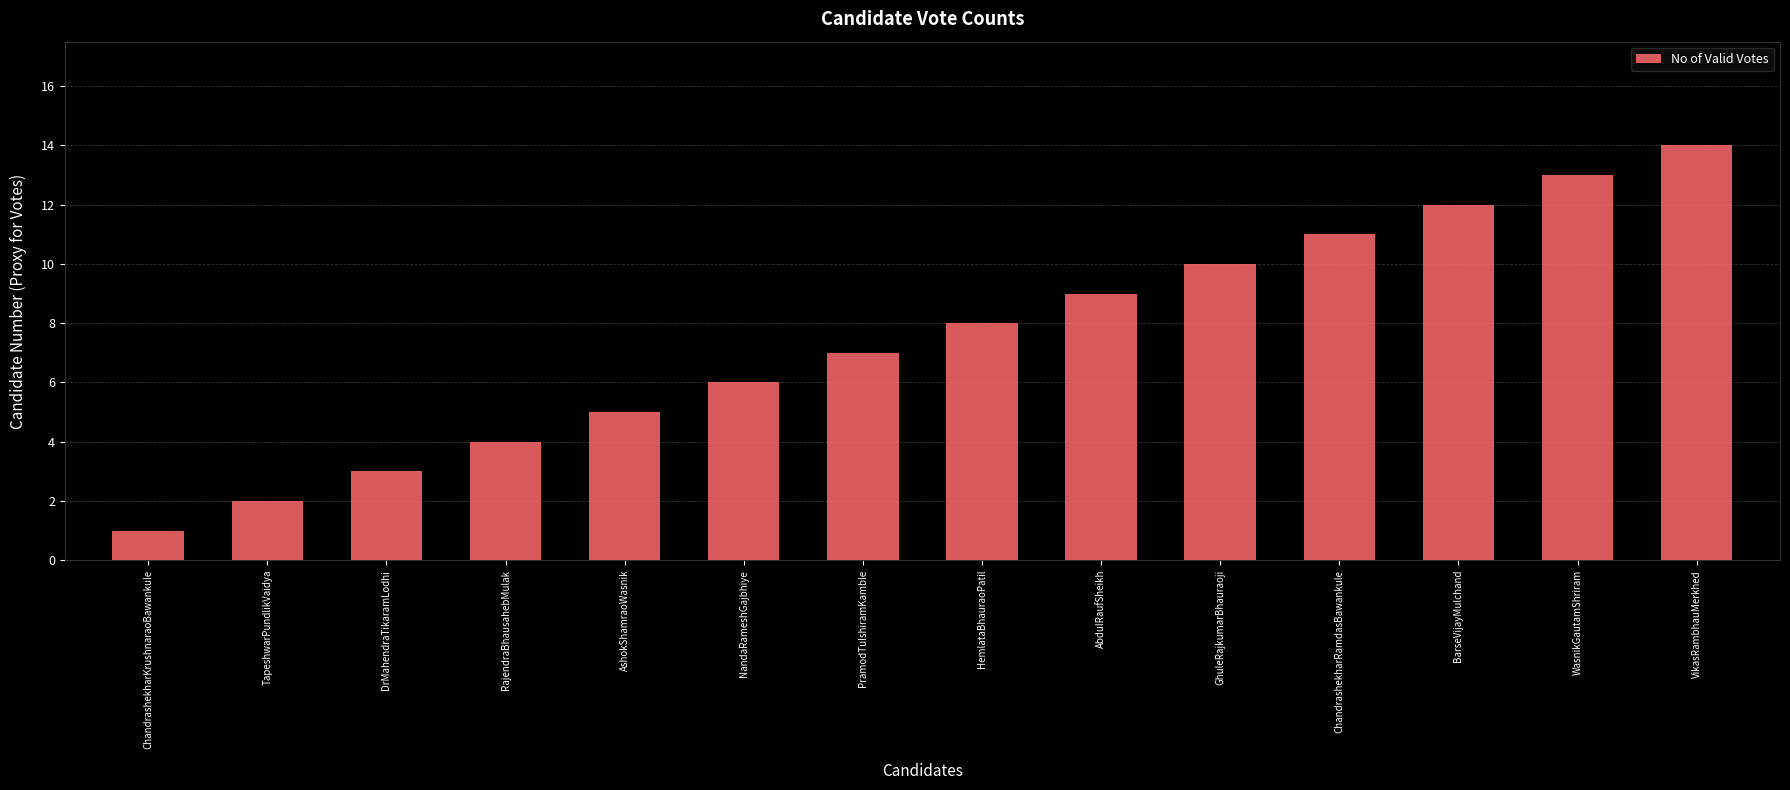

Are the bars horizontal?

No